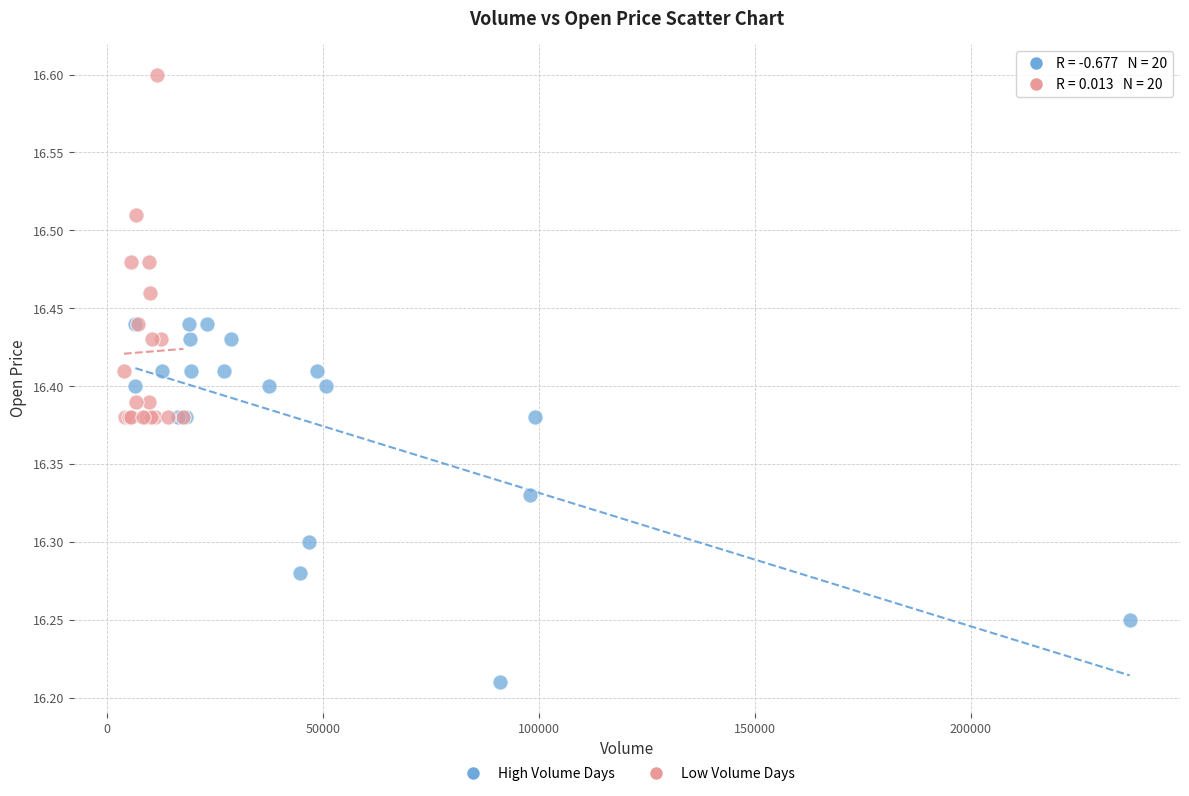

What are all the series names shown in the legend?

High Volume Days, Low Volume Days